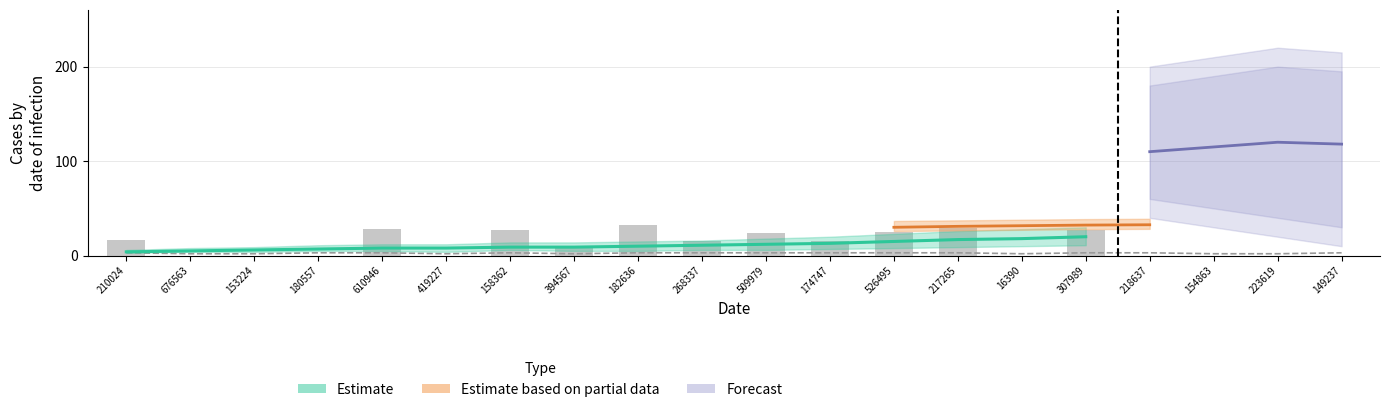

How many groups of bars are there?

20